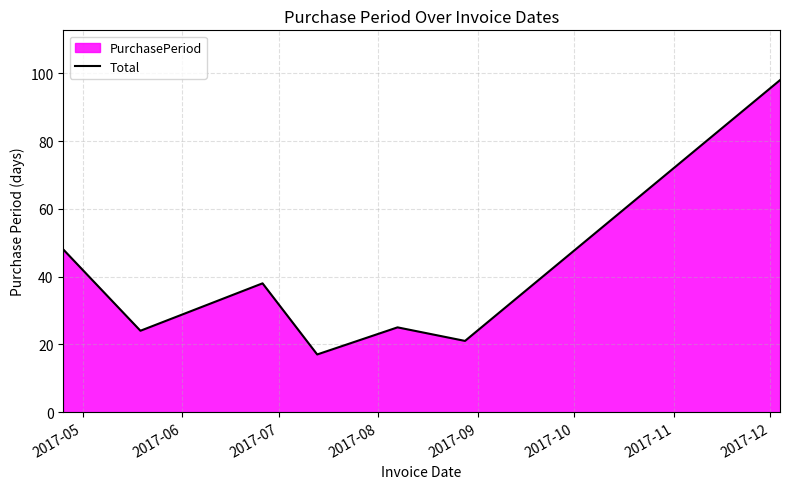

What is the maximum value shown in the chart?

98